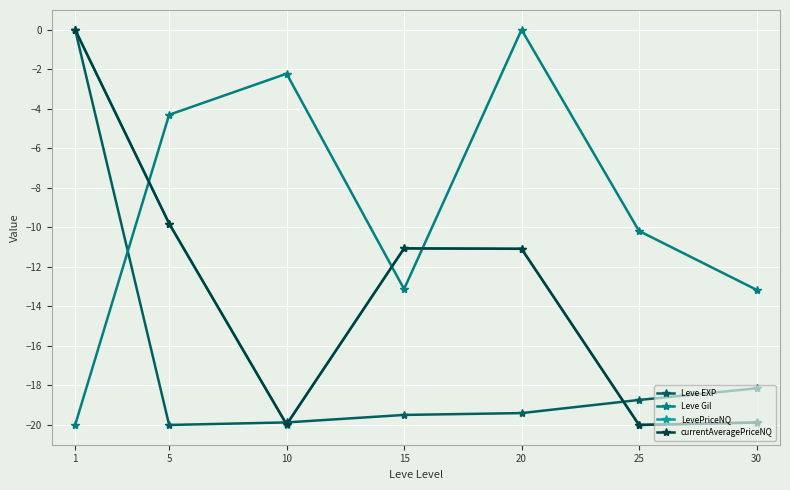

What is the difference between the highest and lowest values at 10?

17.8